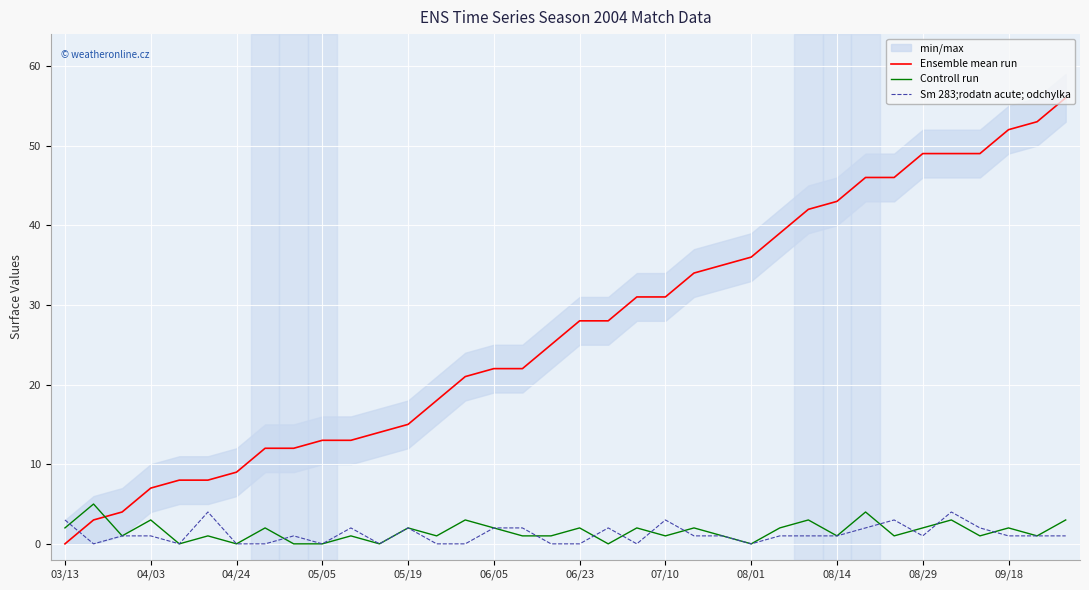

How many positive values does the Sm 283;rodatn acute; odchylka series have?

24